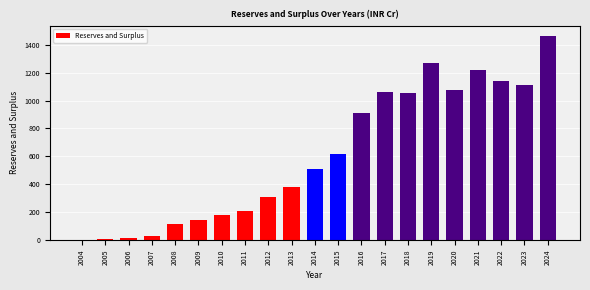

Which label corresponds to the largest value in the chart?

2024